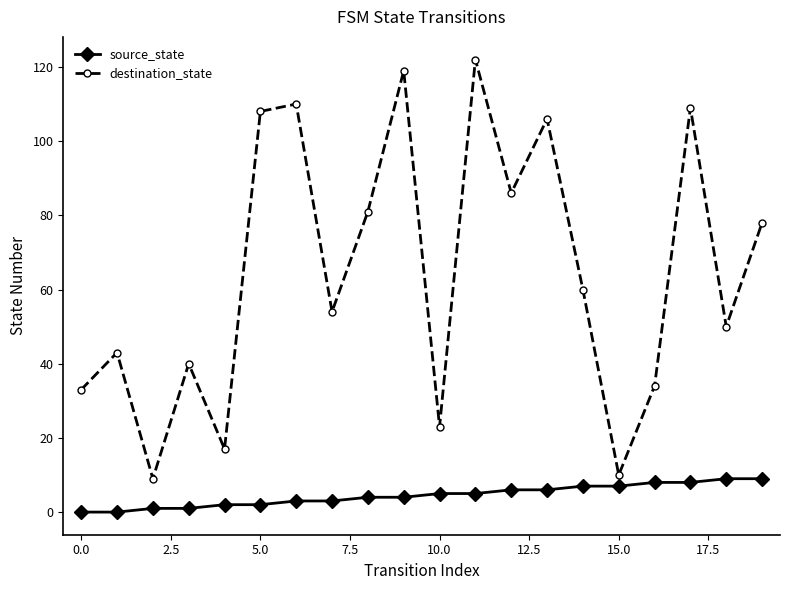

True or false: source_state and destination_state cross at least once.

False